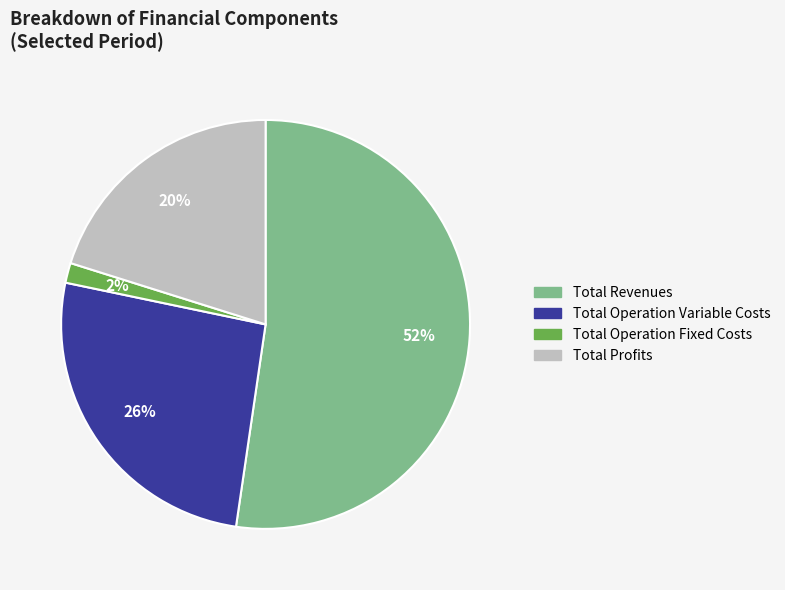

Is there any slice that represents more than half of the pie?

Yes